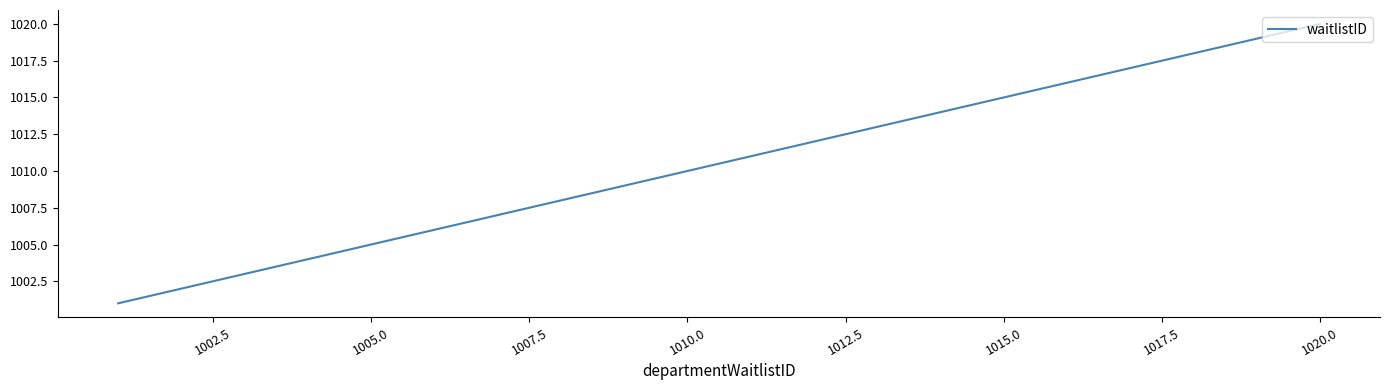

What is the minimum value shown in the chart?

1001